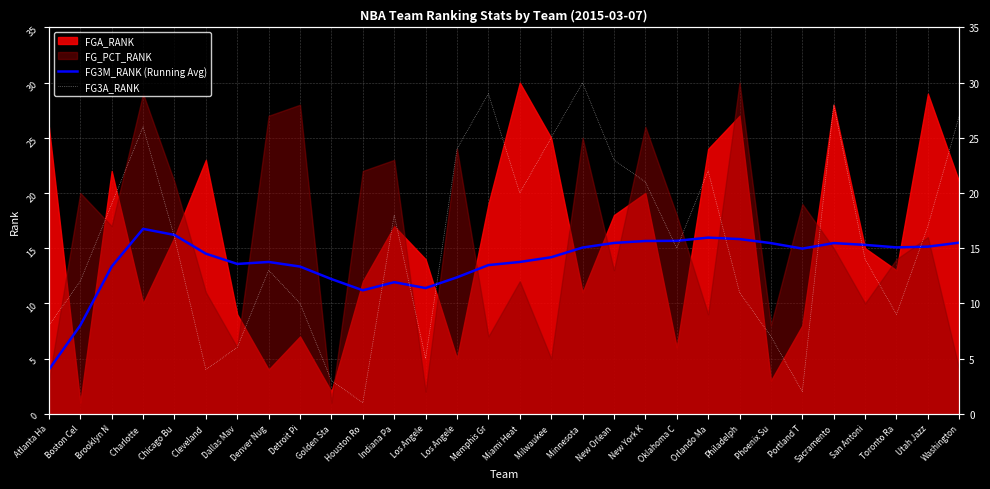

After their last crossing, which series has the higher values: FG3A_RANK or FG3M_RANK (Running Avg)?

FG3A_RANK